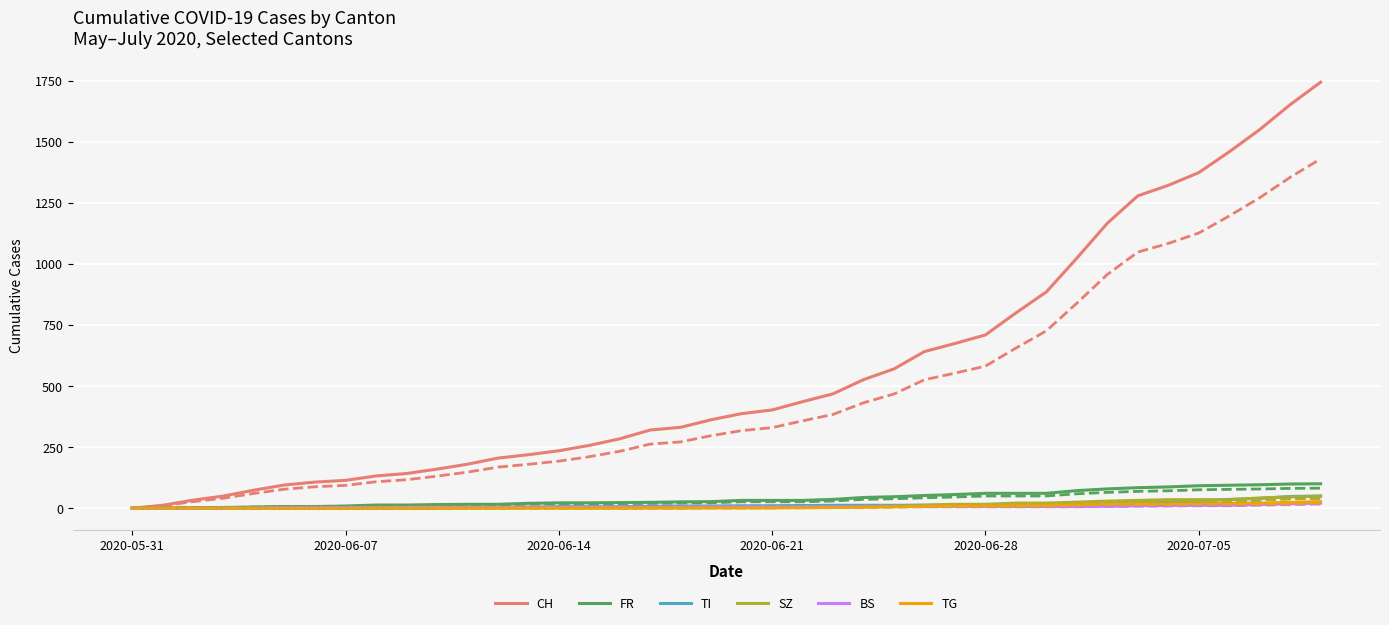

What is the greatest value displayed?

1743.0